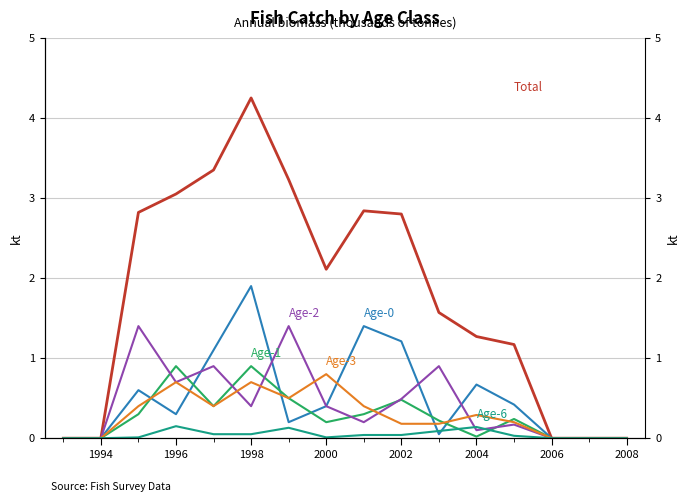

Is it true that Age-0 equals 0.0 at 2006?

True